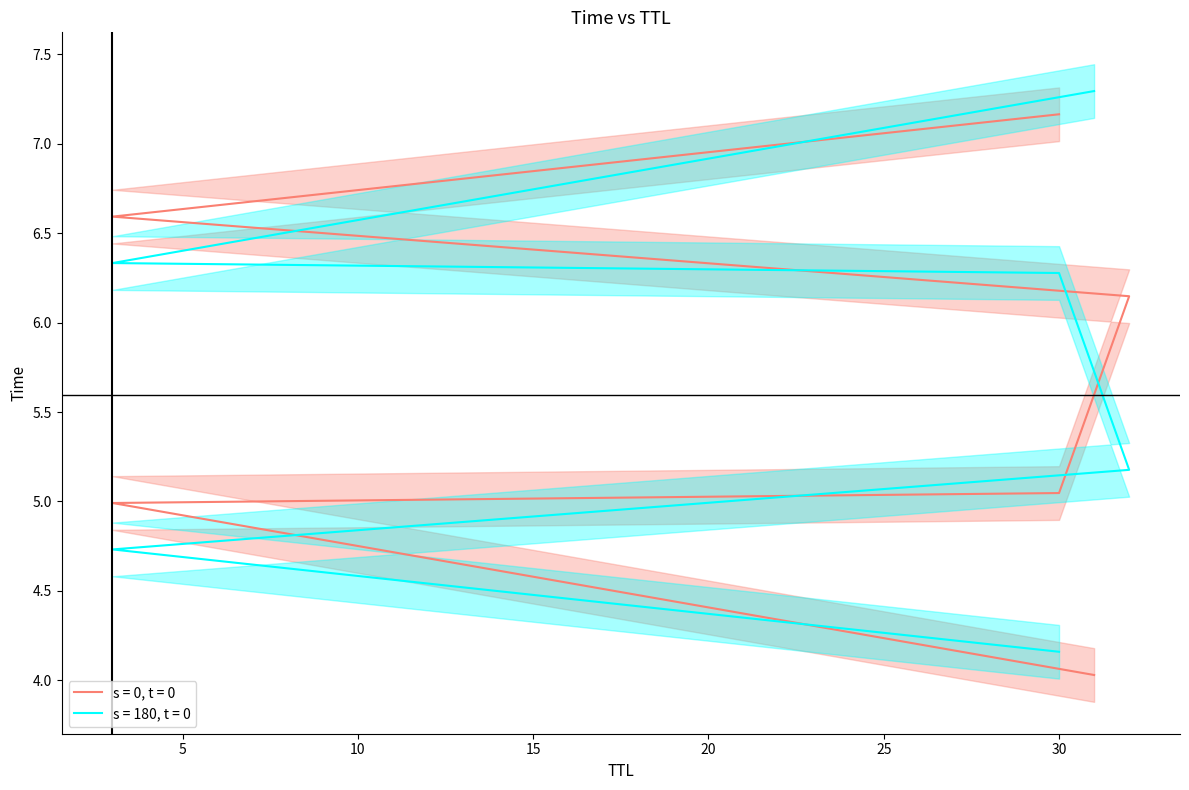

What is the minimum value shown in the chart?

4.0